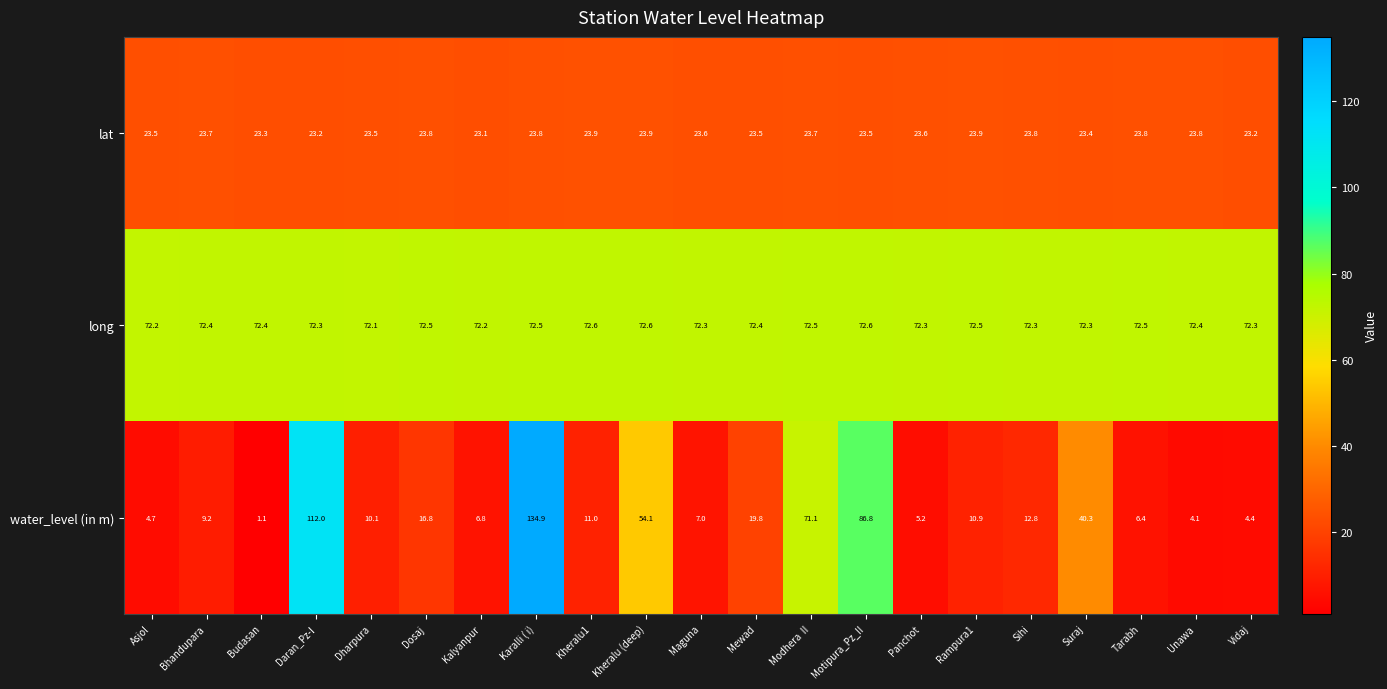

At which category is the sum across all series the highest?

Karalli ( i)